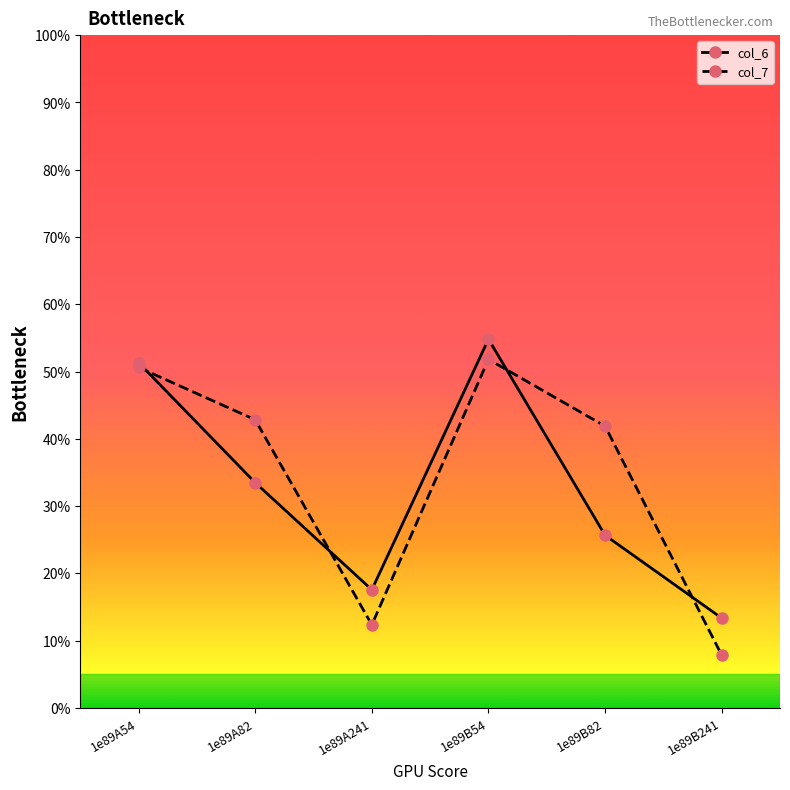

What is the label of the 5th point from the left?

1e89B82